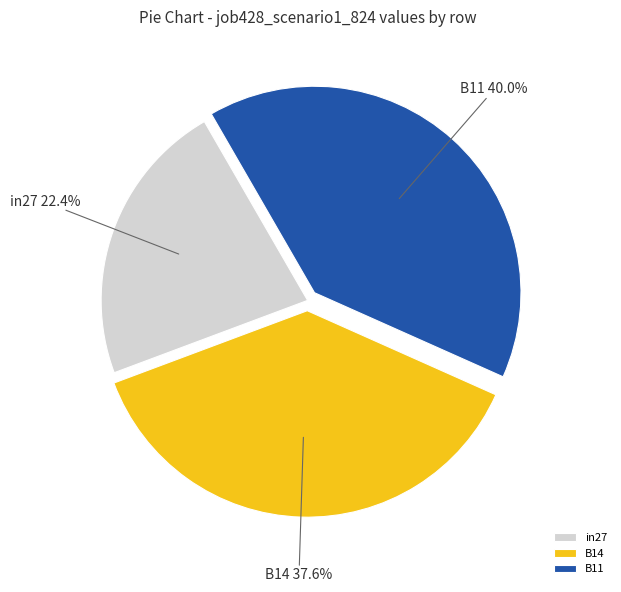

Is B14 the majority of the pie?

No